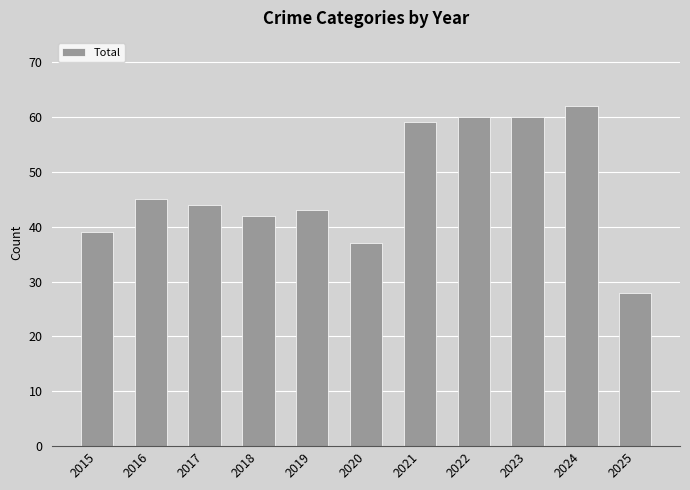

What is the value of the 9th bar from the left?

60